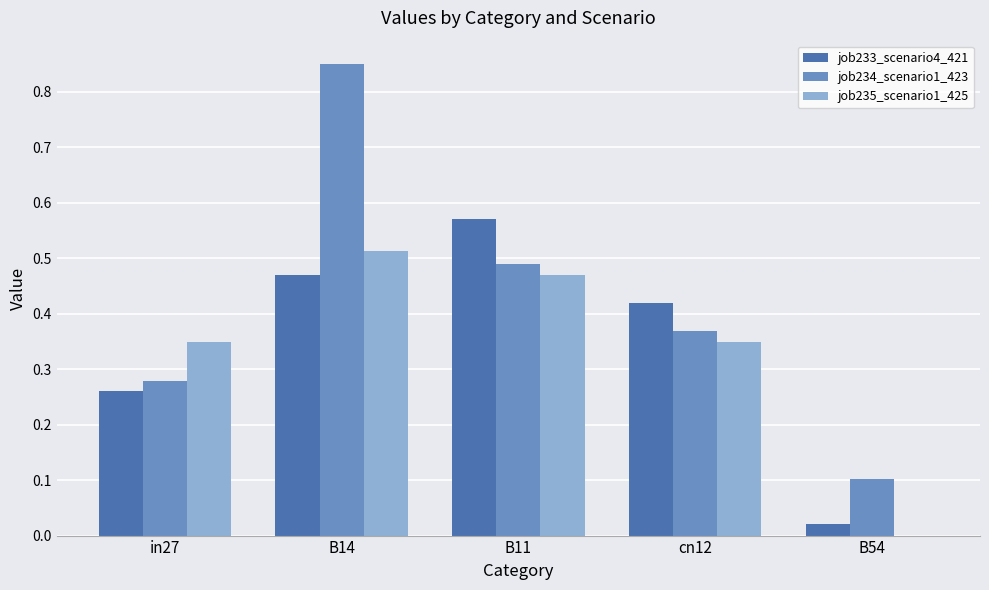

What is the sum of all job233_scenario4_421 values?

1.7